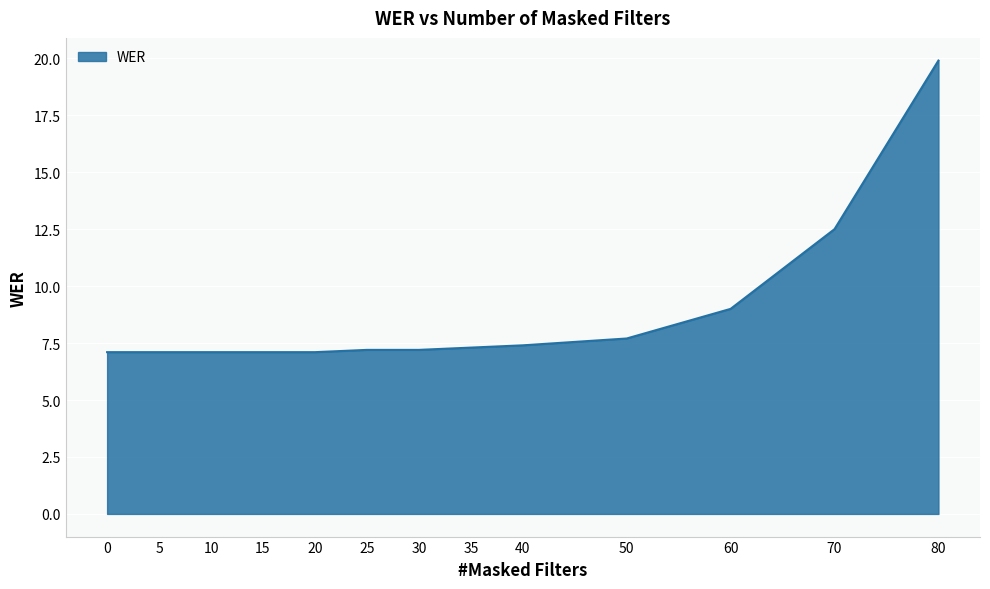

What value does the data have at 30?

7.2